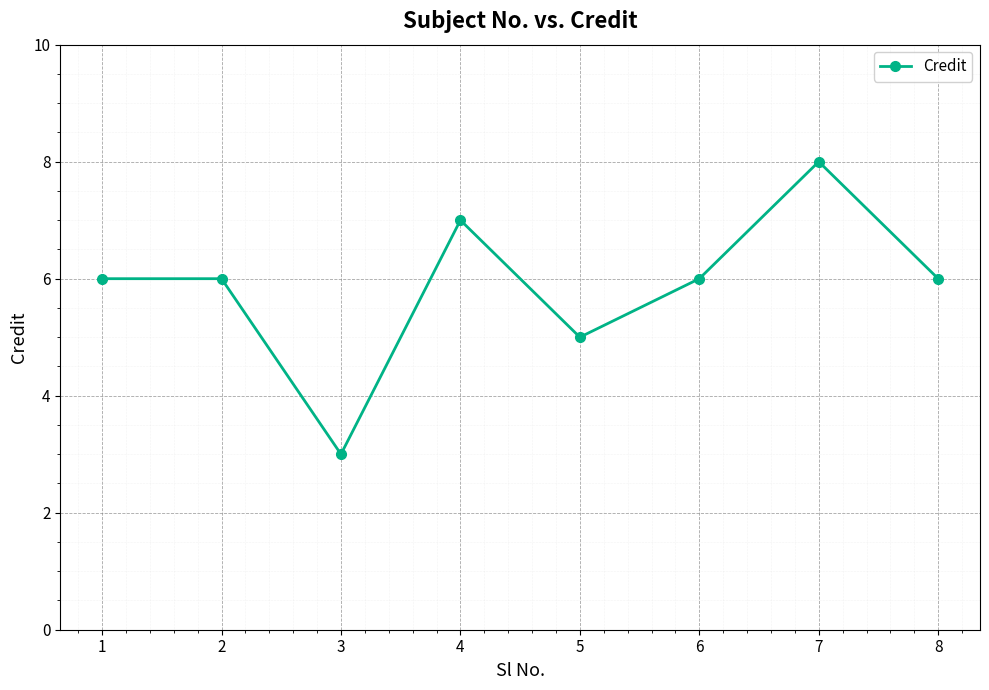

How many values are between 6 and 7?

5